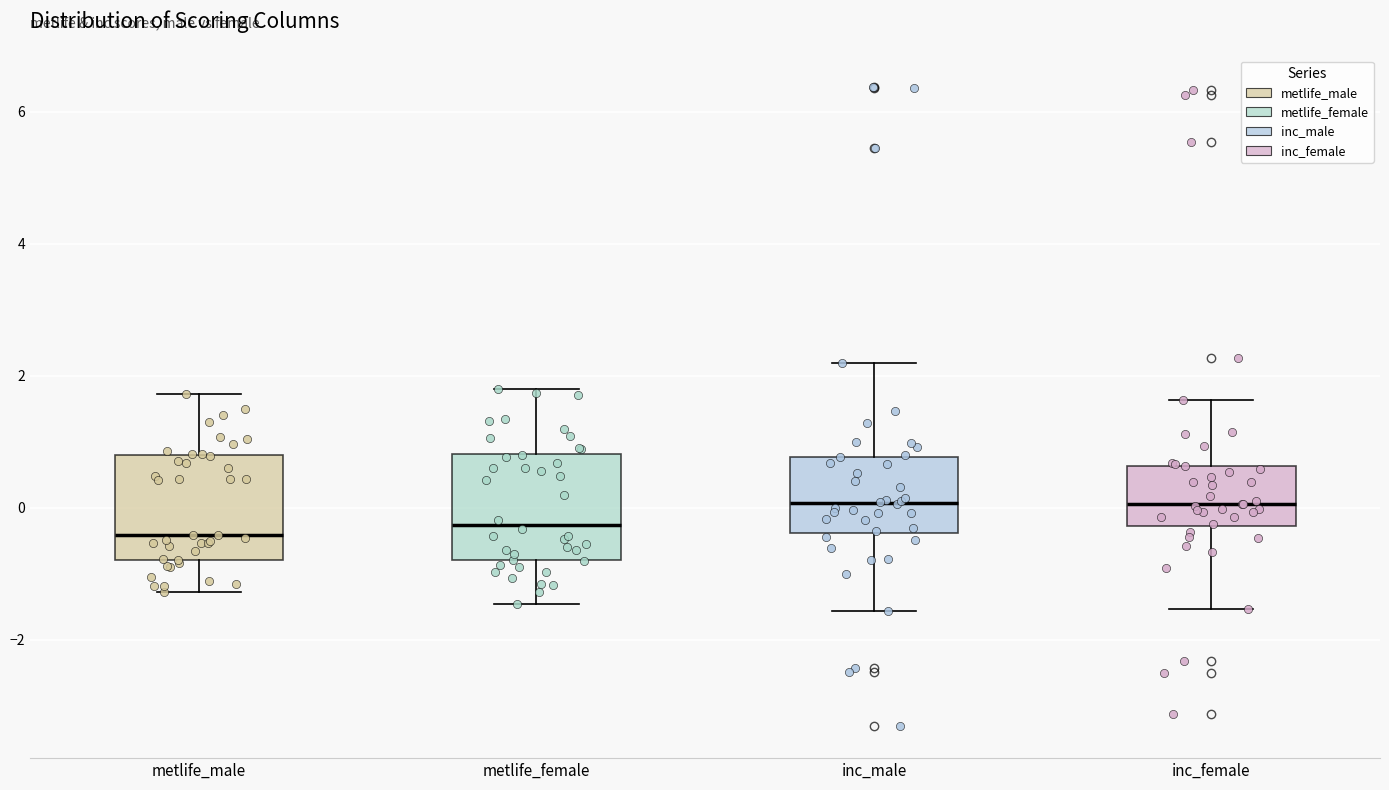

Reading left to right, transcribe this box plot: for each box, give where its median line is, the range the box spans, and where its two whiskers end, as read against the y-axis. The values are not printed on the chart, so give them approximately, as read against the axis.

metlife_male: median -0.4, box -0.8 to 0.8, whiskers -1.2 to 1.8
metlife_female: median -0.2, box -0.8 to 0.8, whiskers -1.4 to 1.8
inc_male: median 0.0, box -0.4 to 0.8, whiskers -1.6 to 2.2
inc_female: median 0.0, box -0.2 to 0.6, whiskers -1.6 to 1.6